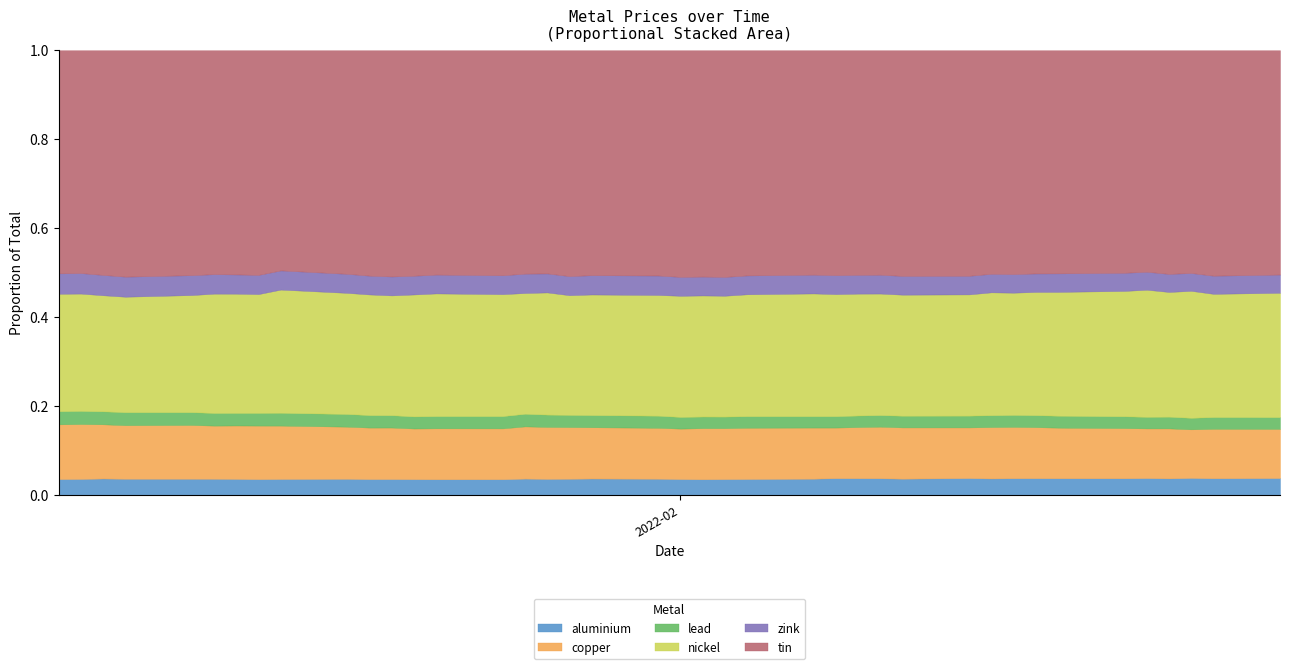

At 2022-02-16, list the series in order from smallest to largest.

lead, aluminium, zink, copper, nickel, tin